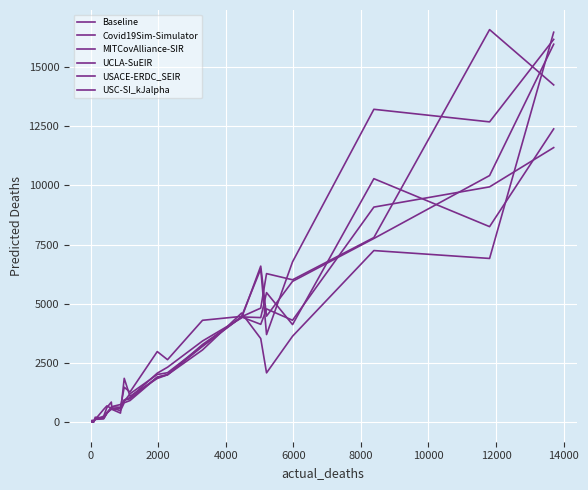

Does the chart have visible grid lines?

Yes